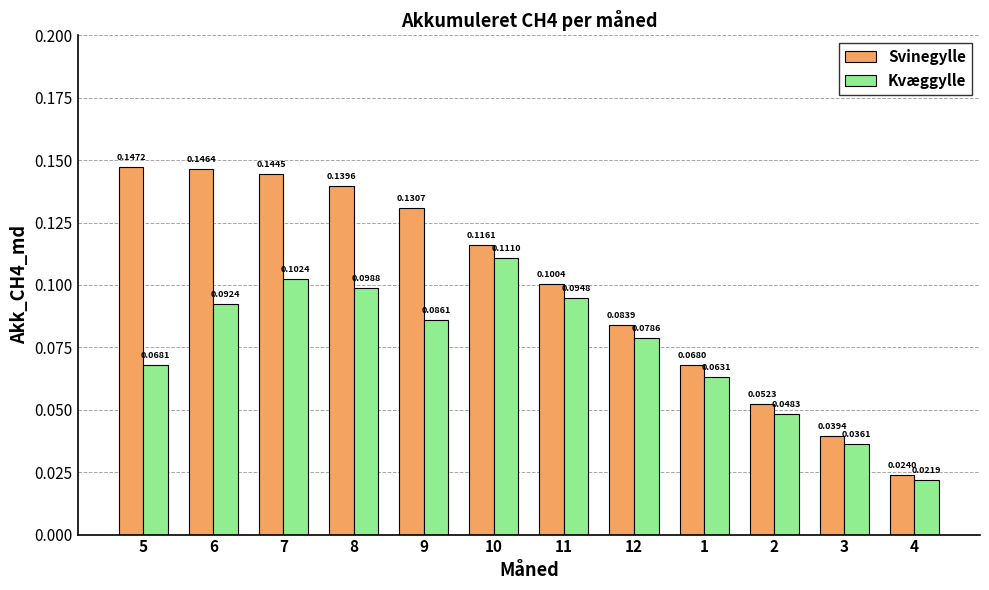

List the labels in order of Kvæggylle value, smallest first.

4, 3, 2, 1, 5, 12, 9, 6, 11, 8, 7, 10